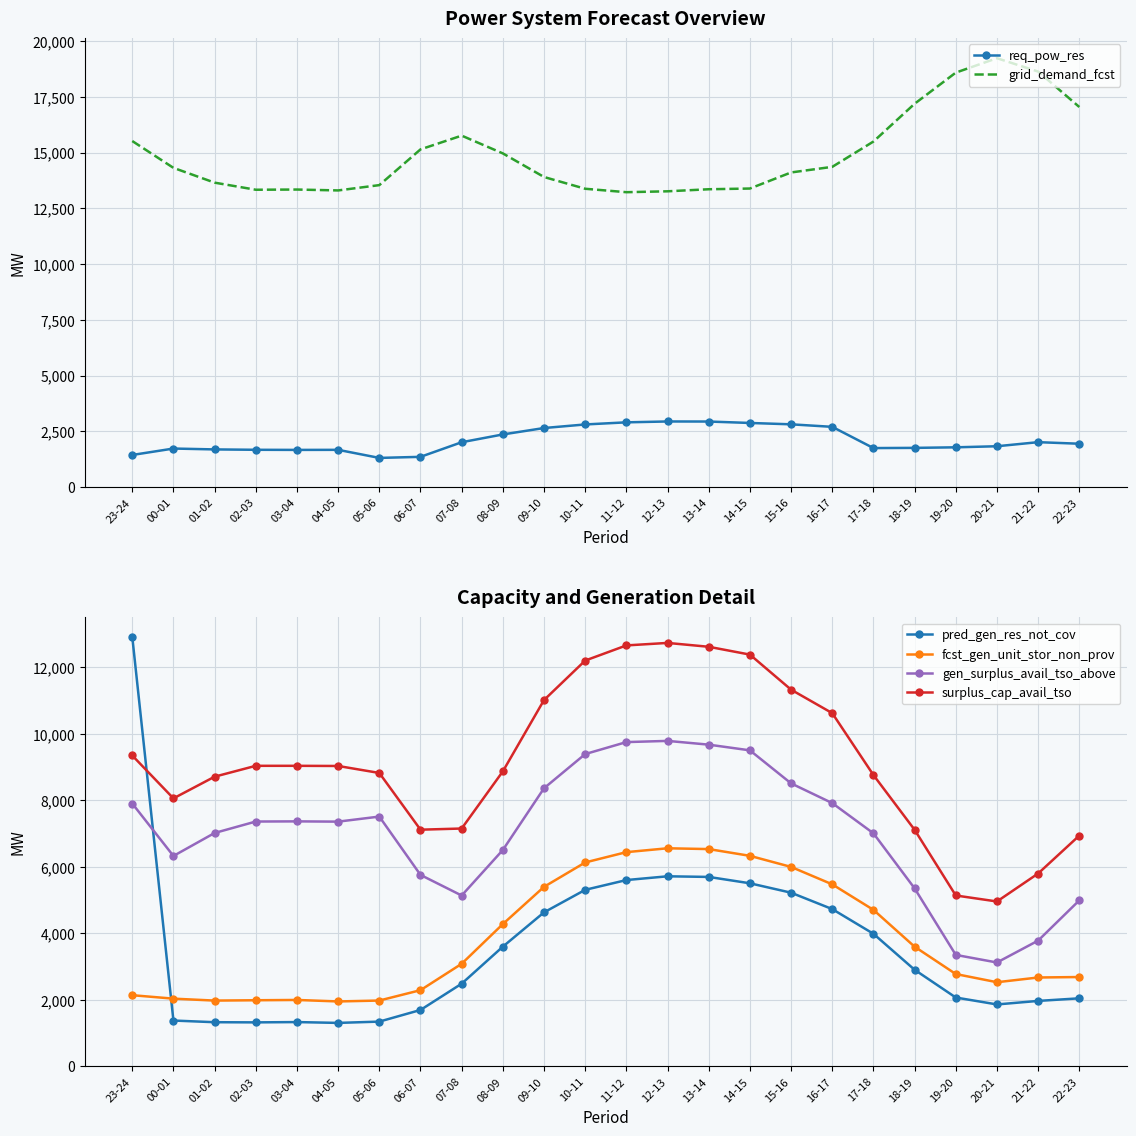

What is the difference between the gen_surplus_avail_tso_above values at 10-11 and 06-07?

3632